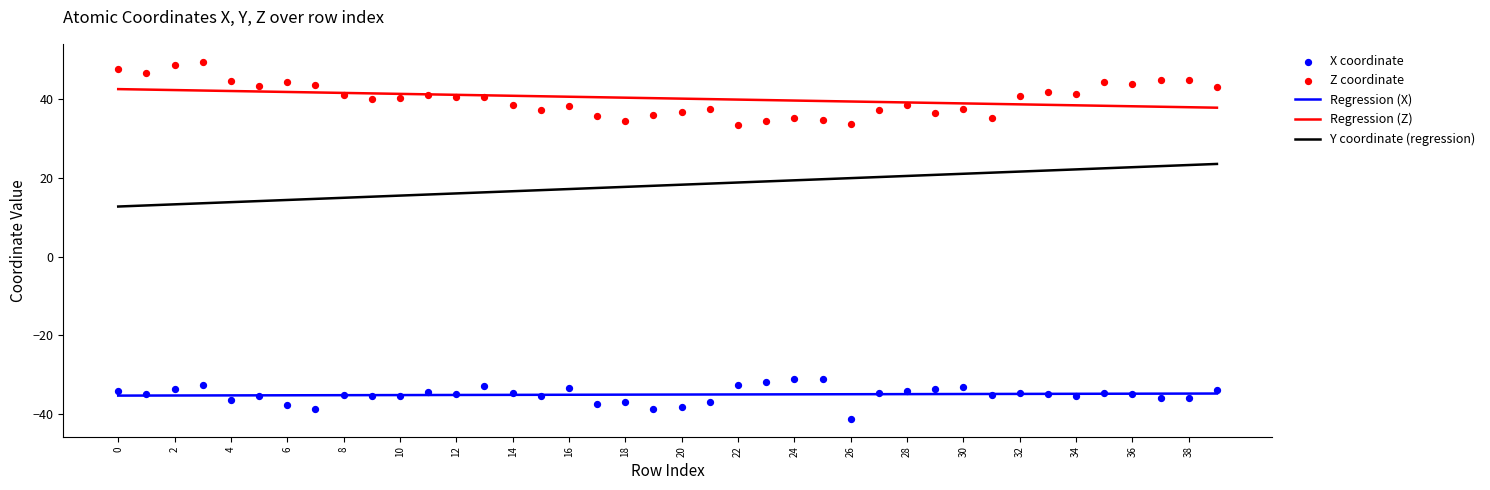

Which series reaches the maximum Y coordinate?

Z coordinate